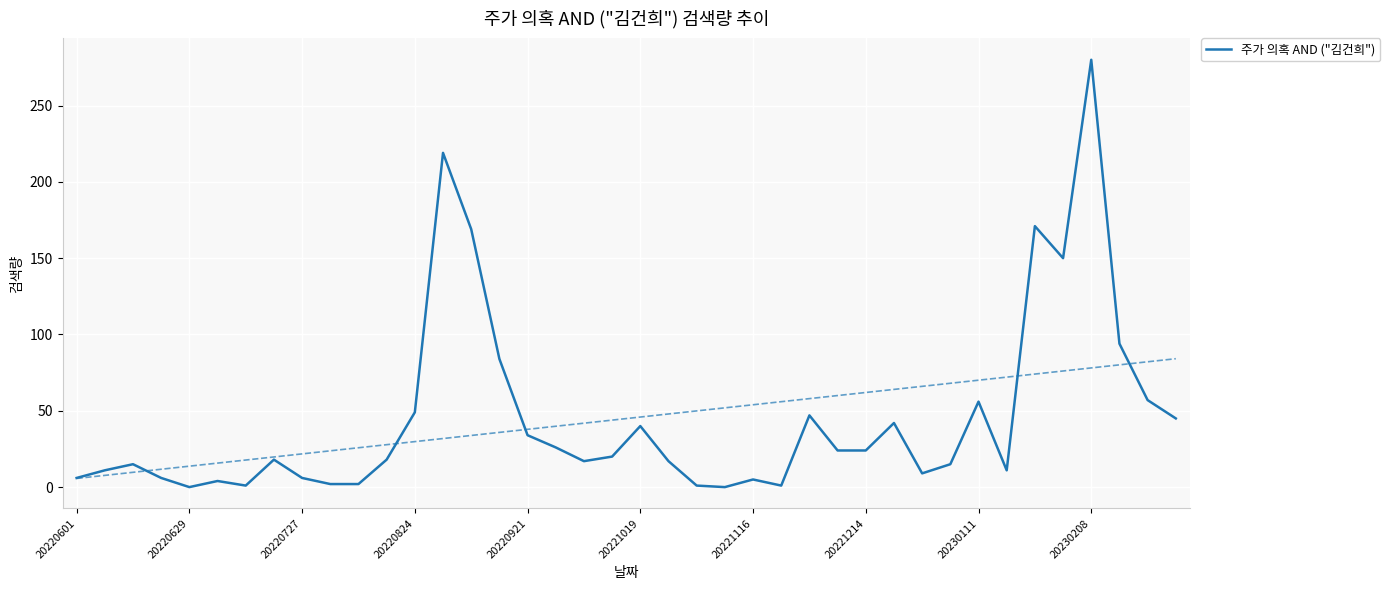

What position from the left is 19?

20